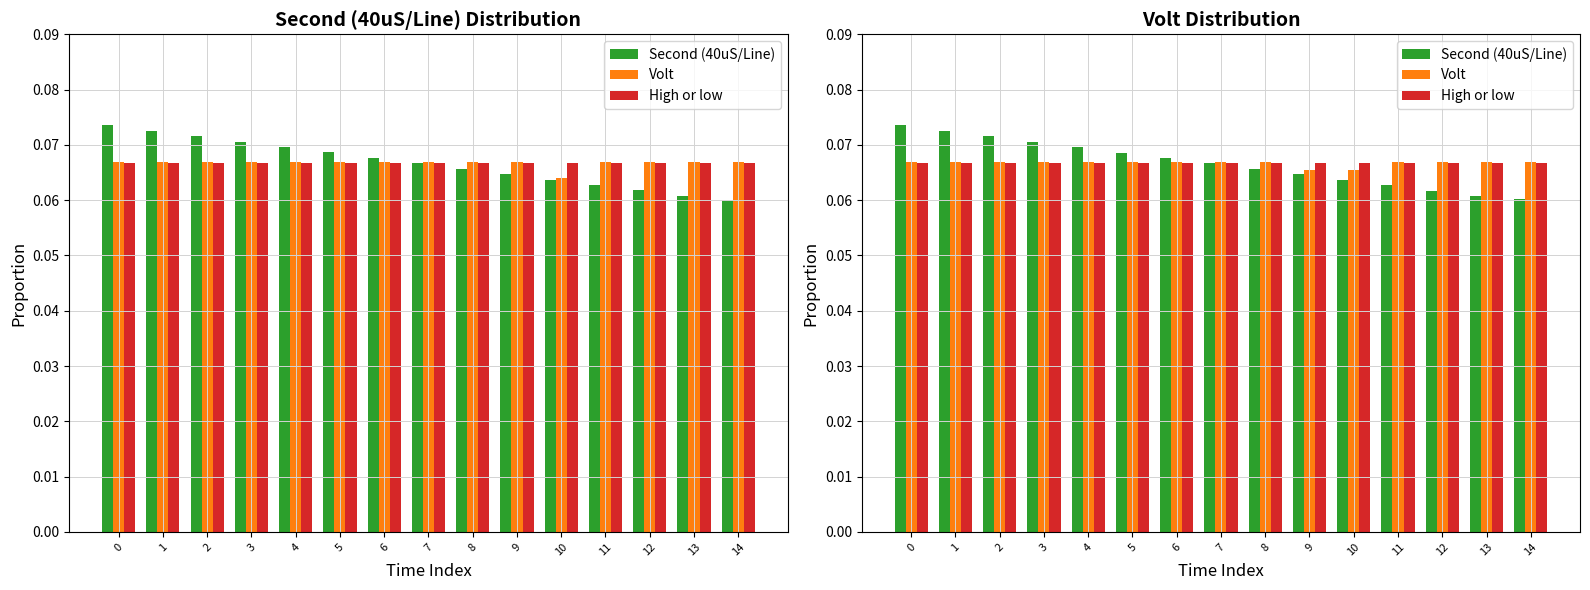

How many Volt values are between 0 and 1?

15